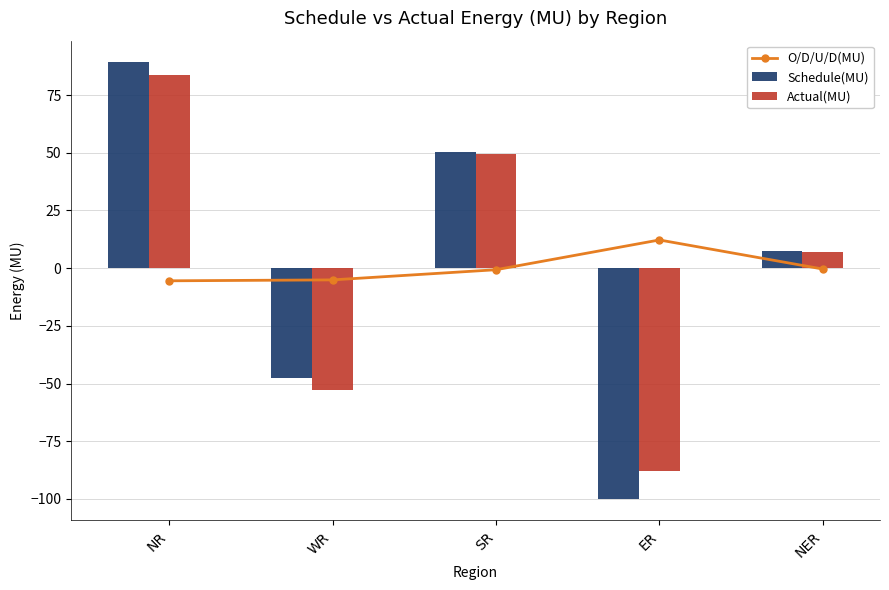

How many groups of bars are there?

5